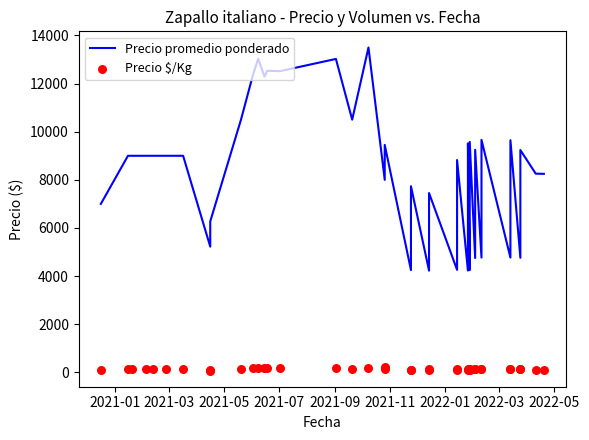

What is the total value across all series at 2021-03?

9150